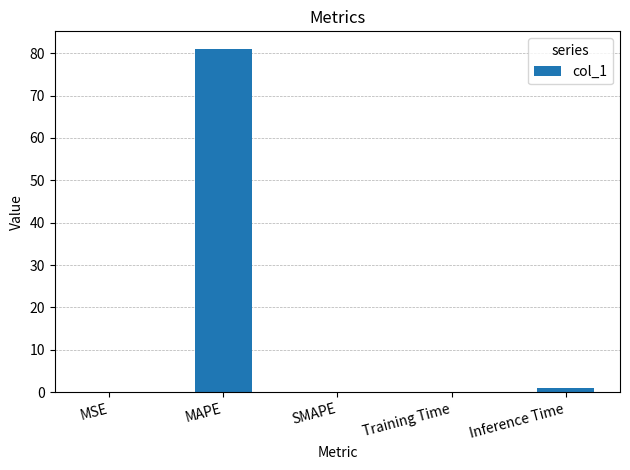

The value at Training Time is 0.1. True or false?

True